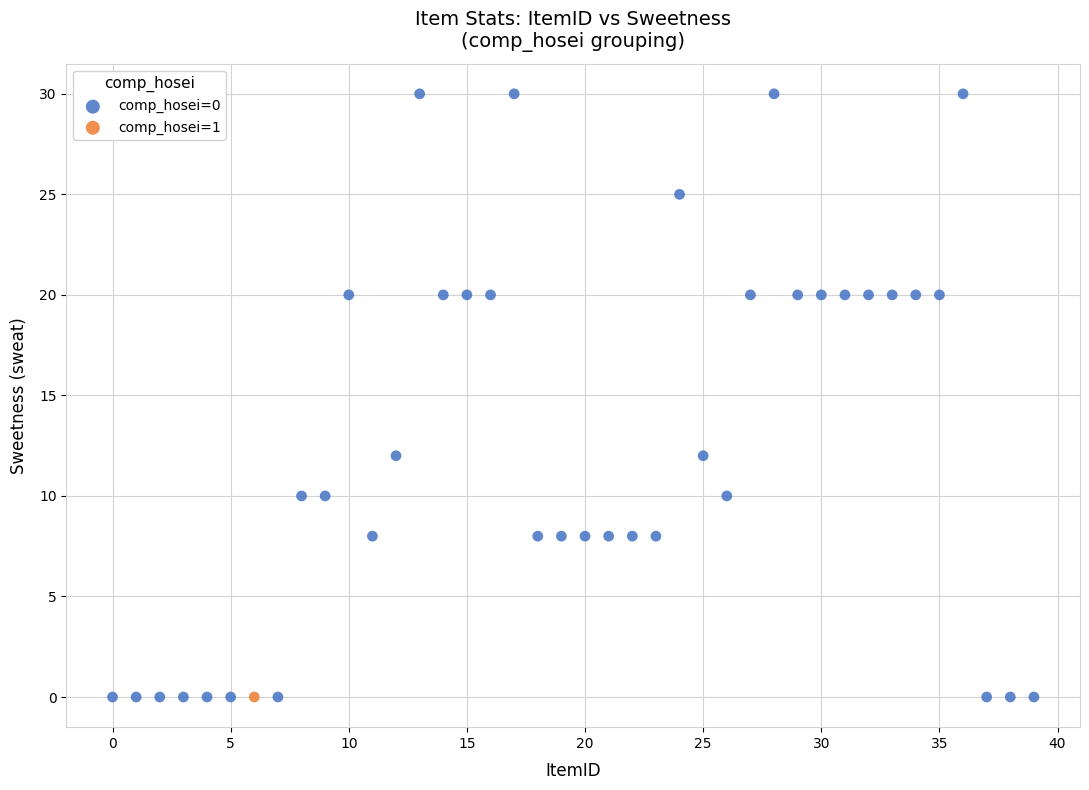

What are all the series names shown in the legend?

comp_hosei=0, comp_hosei=1